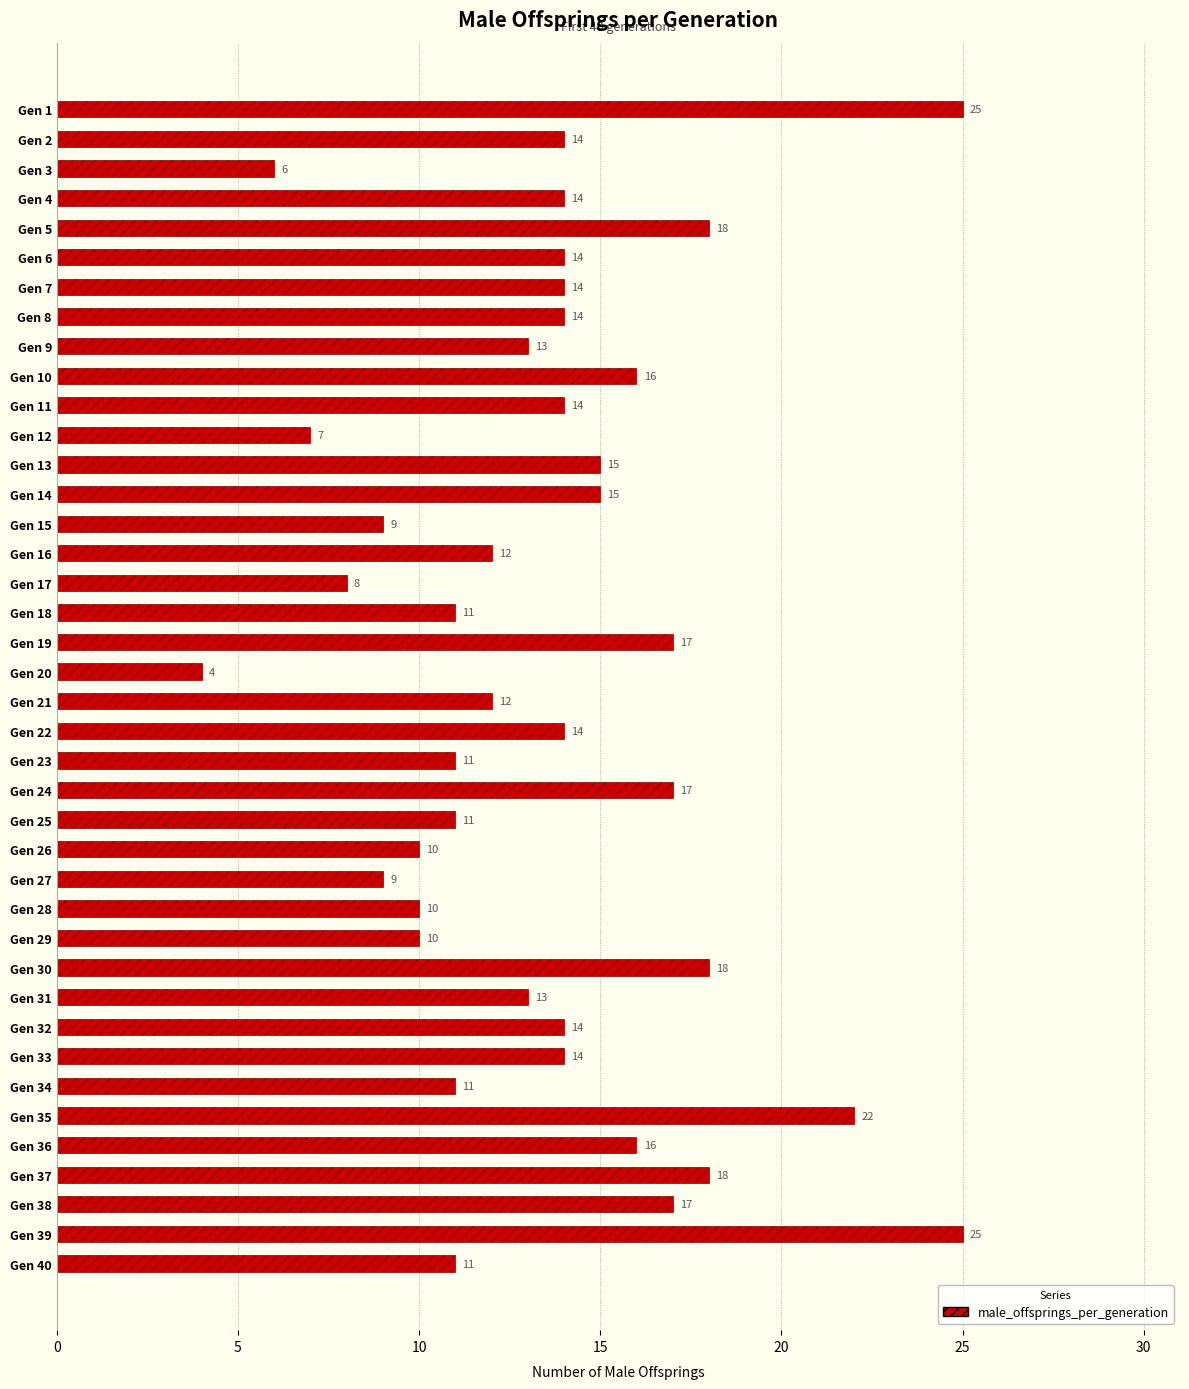

Where is the data nearest to the value 14?

5